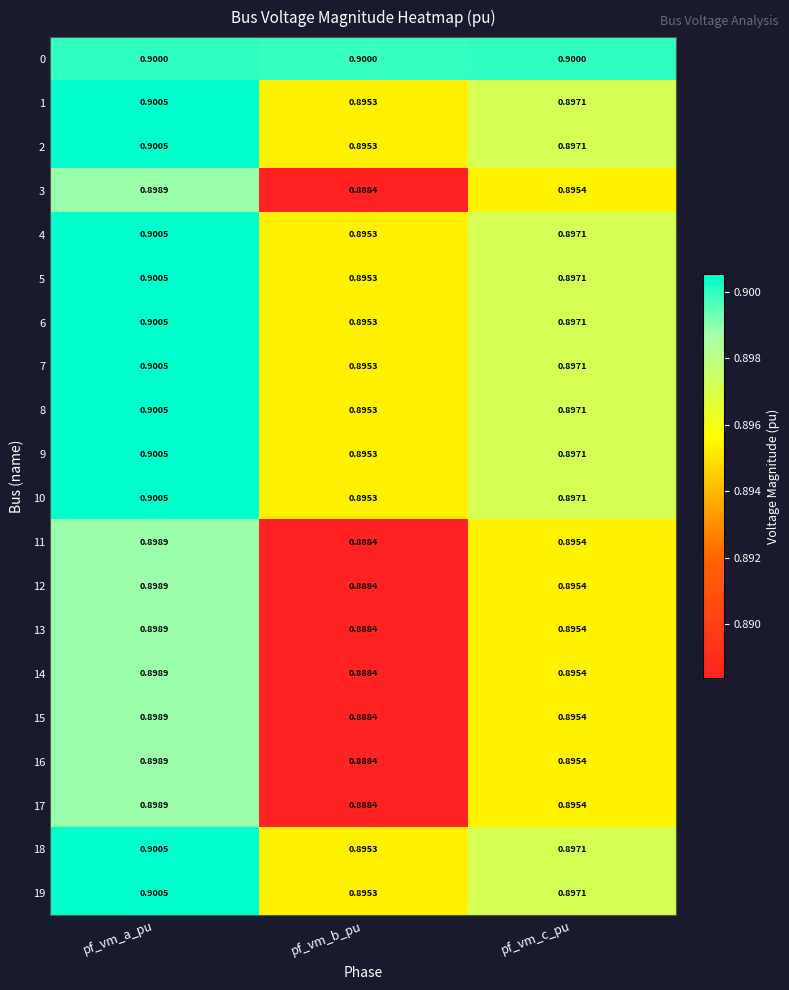

What is the greatest value displayed?

0.9